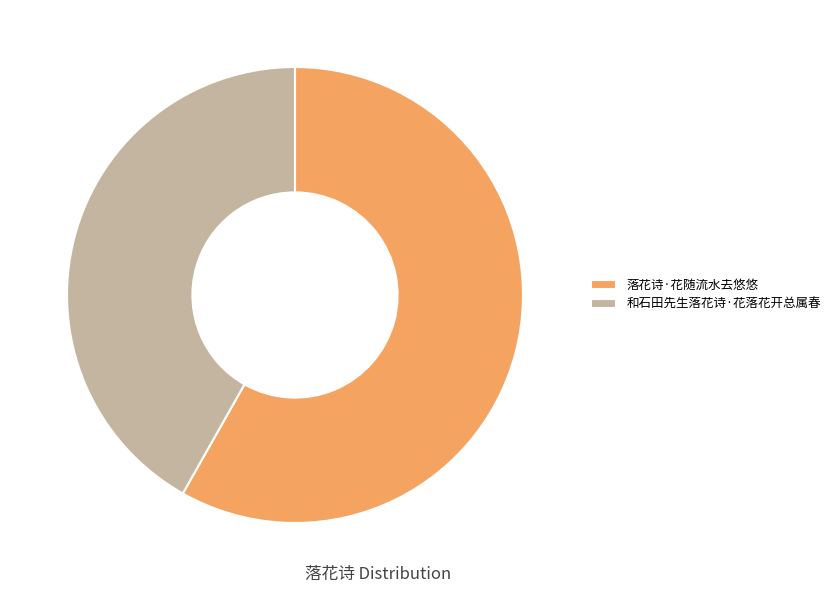

Combined, do 落花诗·花随流水去悠悠 and 和石田先生落花诗·花落花开总属春 account for over 50%?

Yes